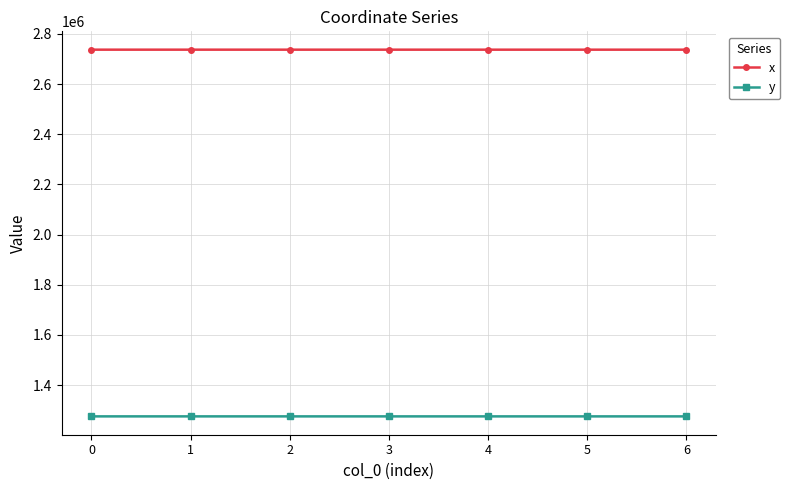

List the series in order of their overall mean, highest first.

x, y